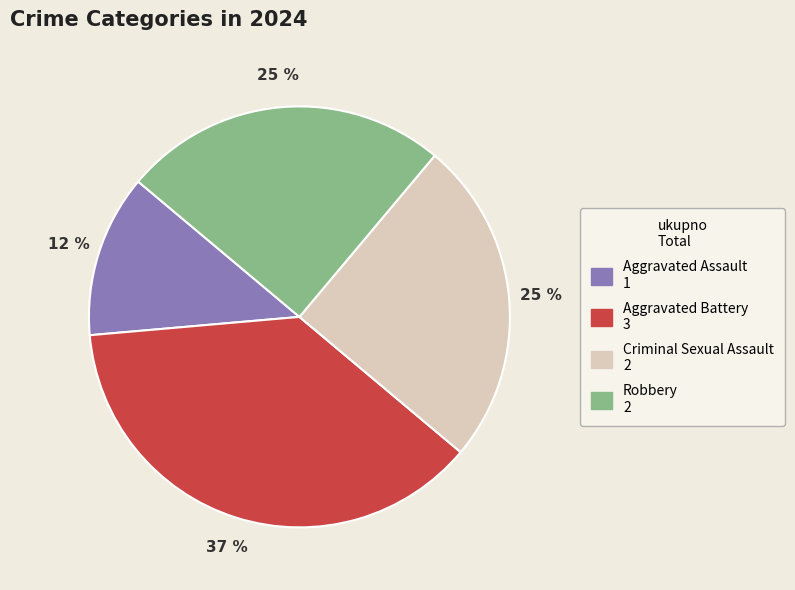

Which slice is the largest?

Aggravated Battery